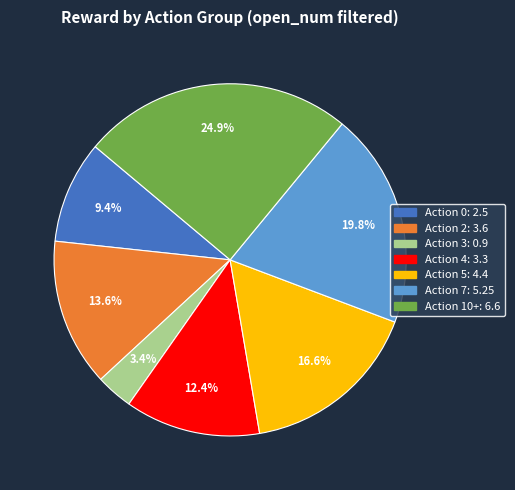

Does any single category account for the majority?

No